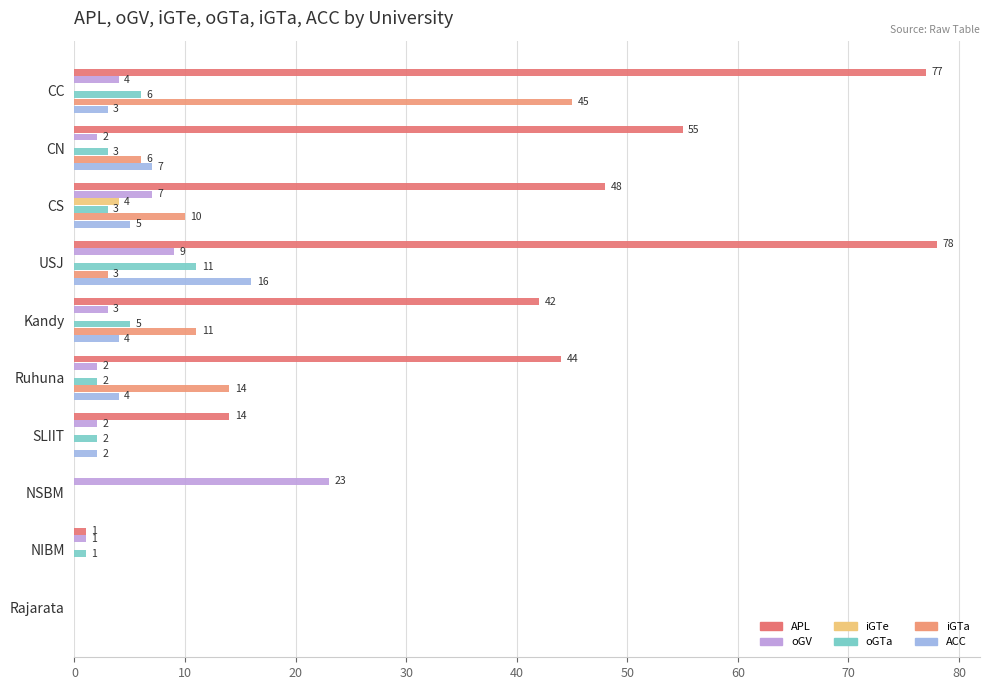

At which label is ACC closest to 8?

CN